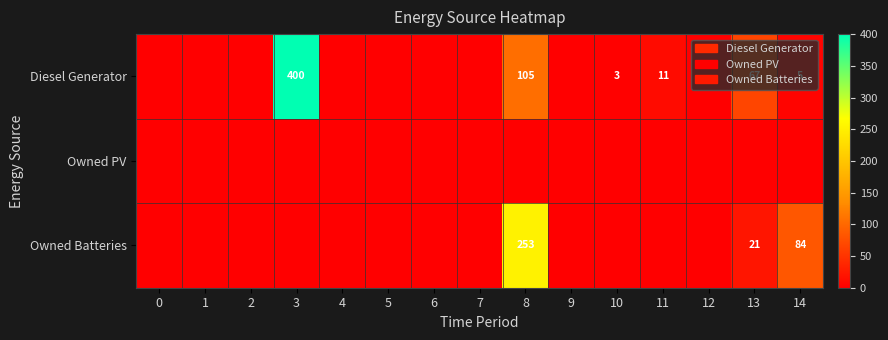

Is it true that Owned Batteries equals 84 at 14?

True